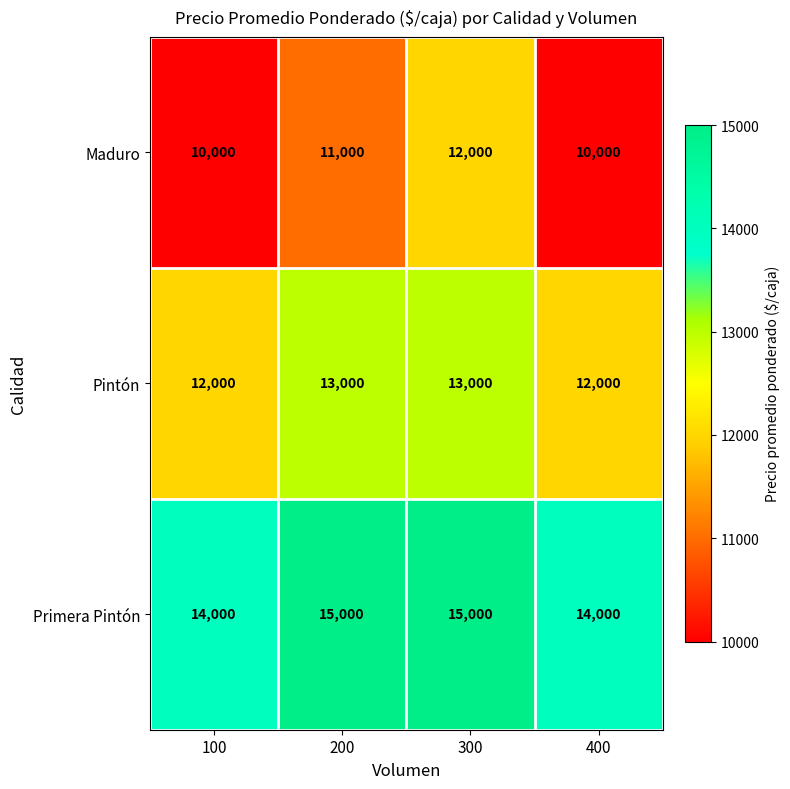

What is the maximum value shown in the chart?

15000